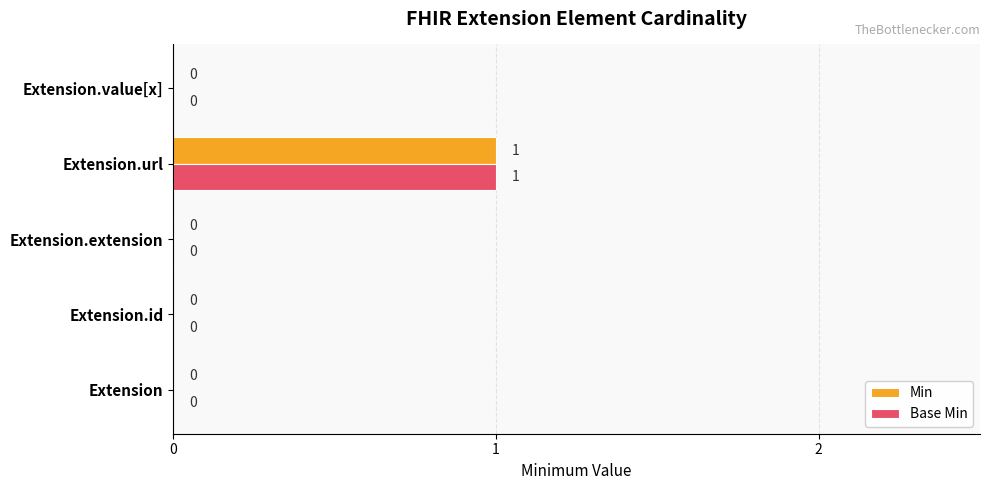

What is the maximum value shown in the chart?

1